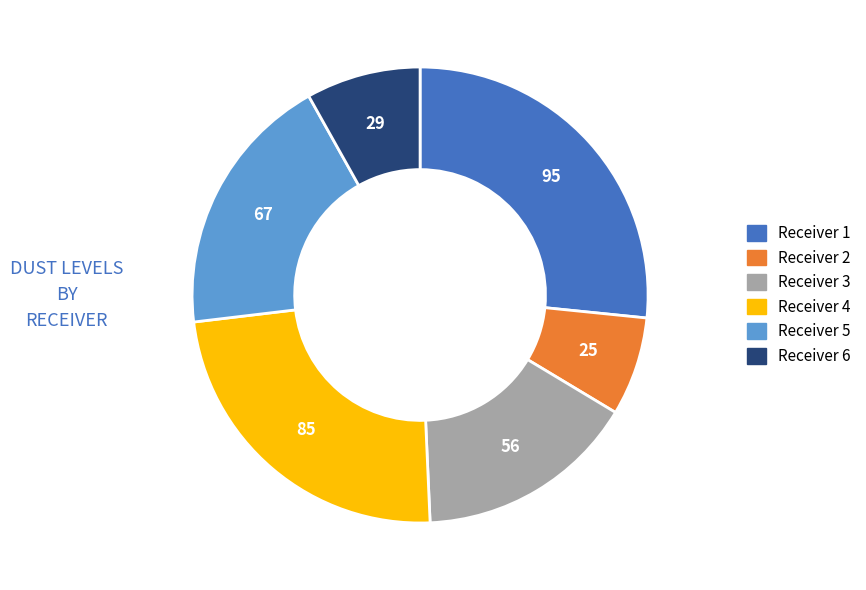

Combined, do Receiver 6 and Receiver 1 account for over 50%?

No